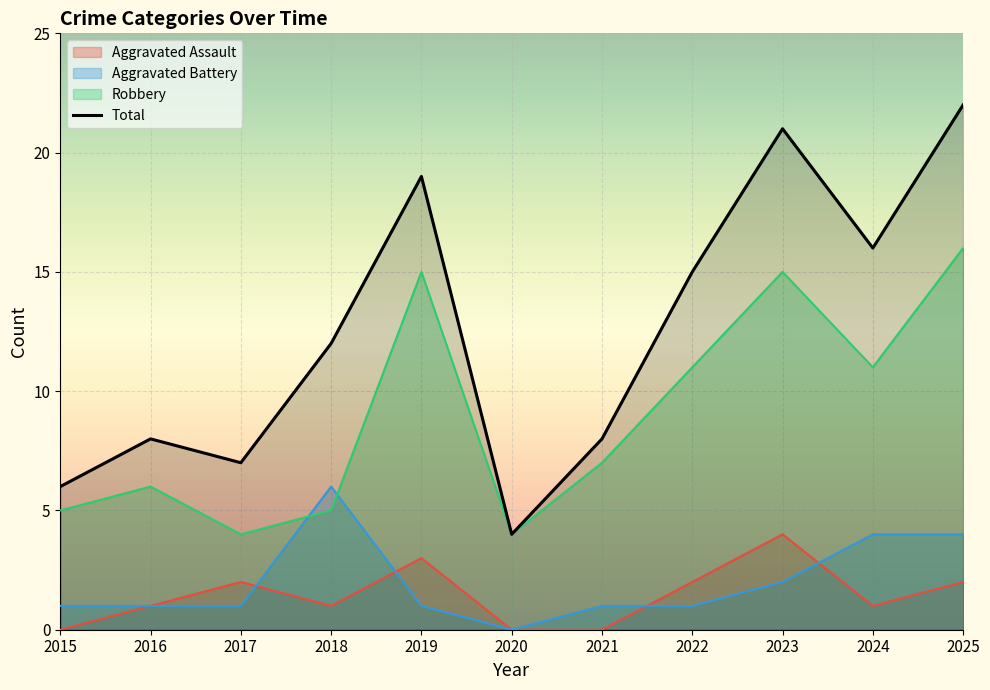

Where is the first local maximum?

2016